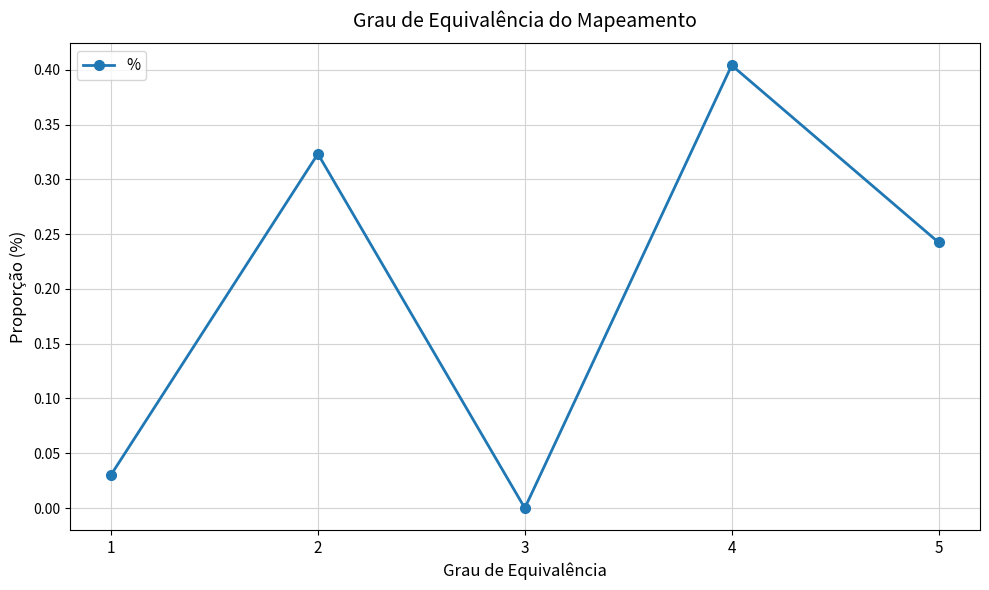

How many series are shown in this chart?

1